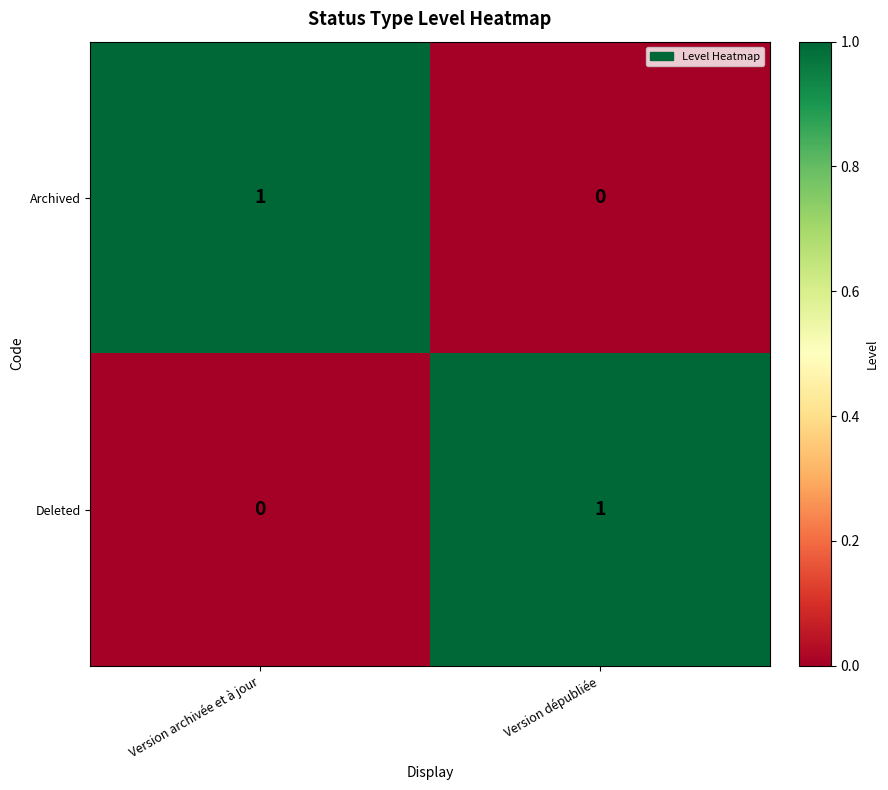

Where is Deleted nearest to the value 0?

Version archivée et à jour